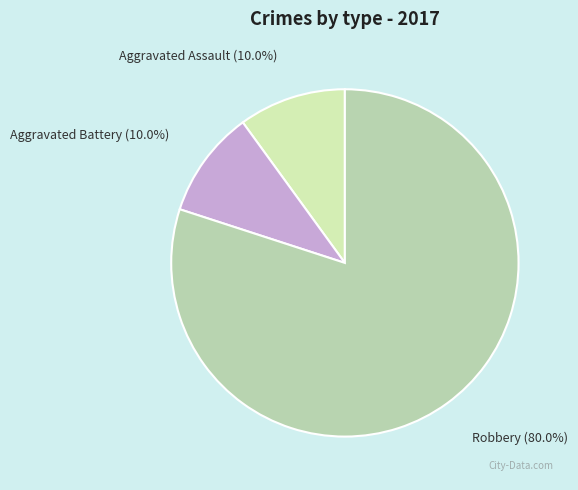

What is the largest slice in the pie chart?

Robbery